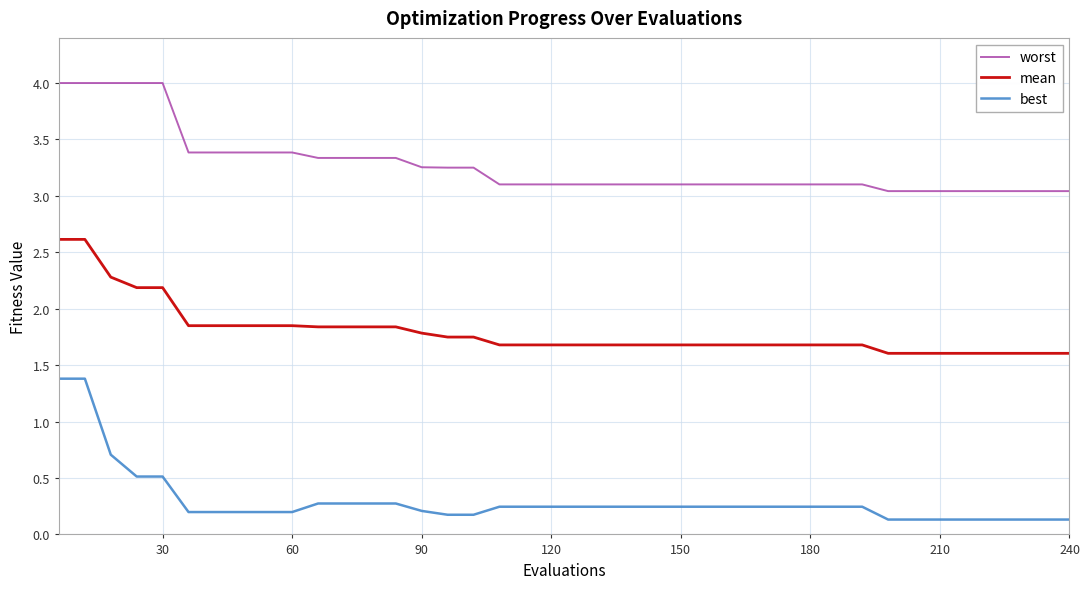

Which series has the largest range (max minus min)?

best